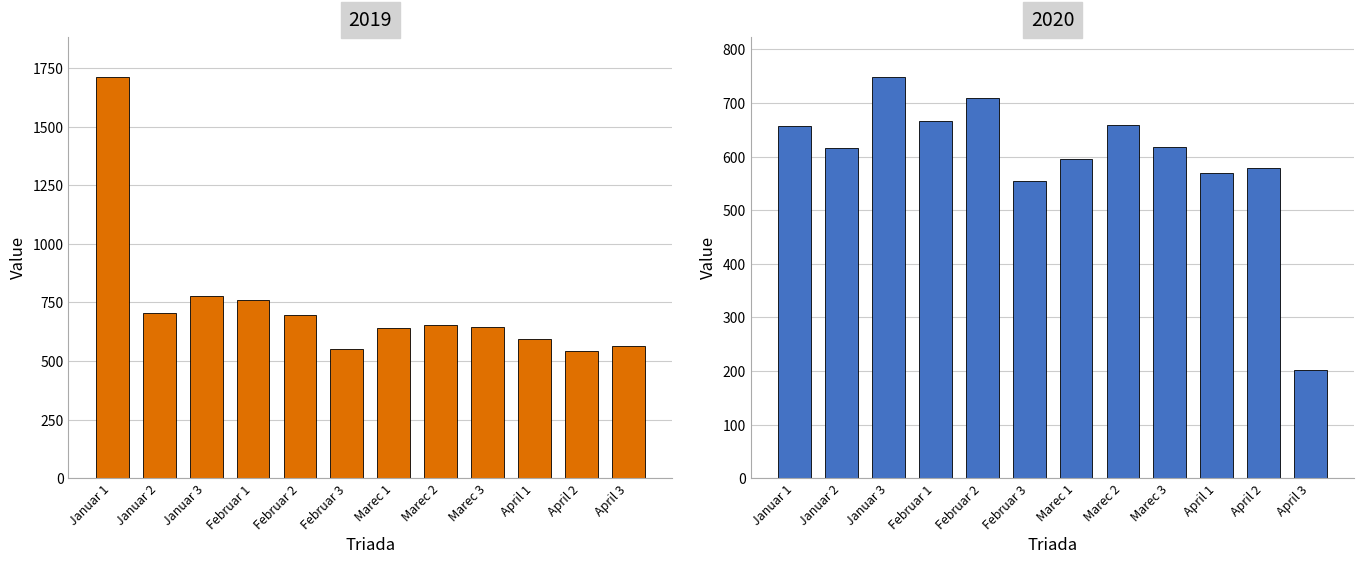

Which series has the widest spread of values?

2019